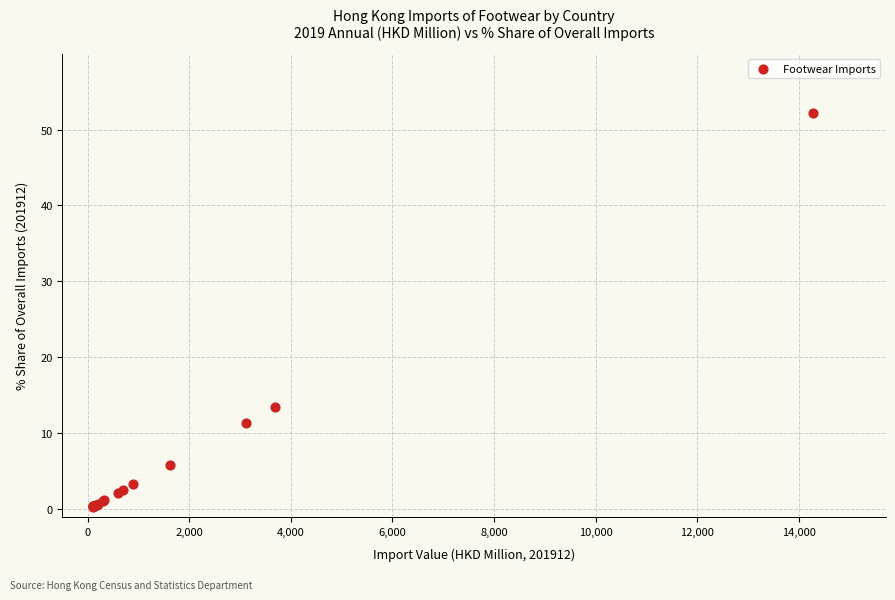

What Y value in the scatter plot is closest to 26?

13.5